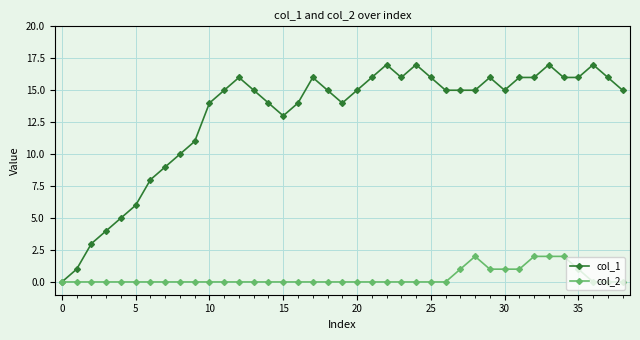

How many series are shown in this chart?

2